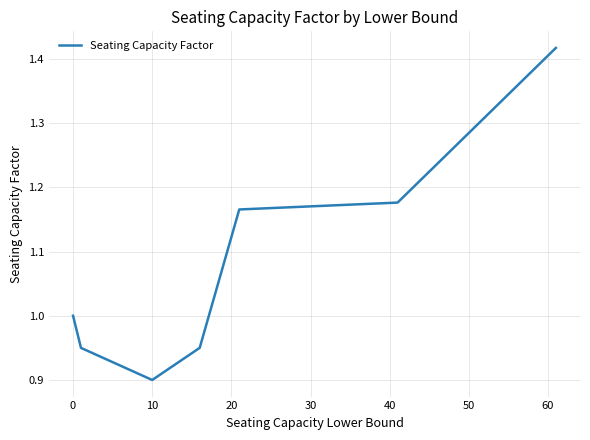

What is the sum of all values?

7.6